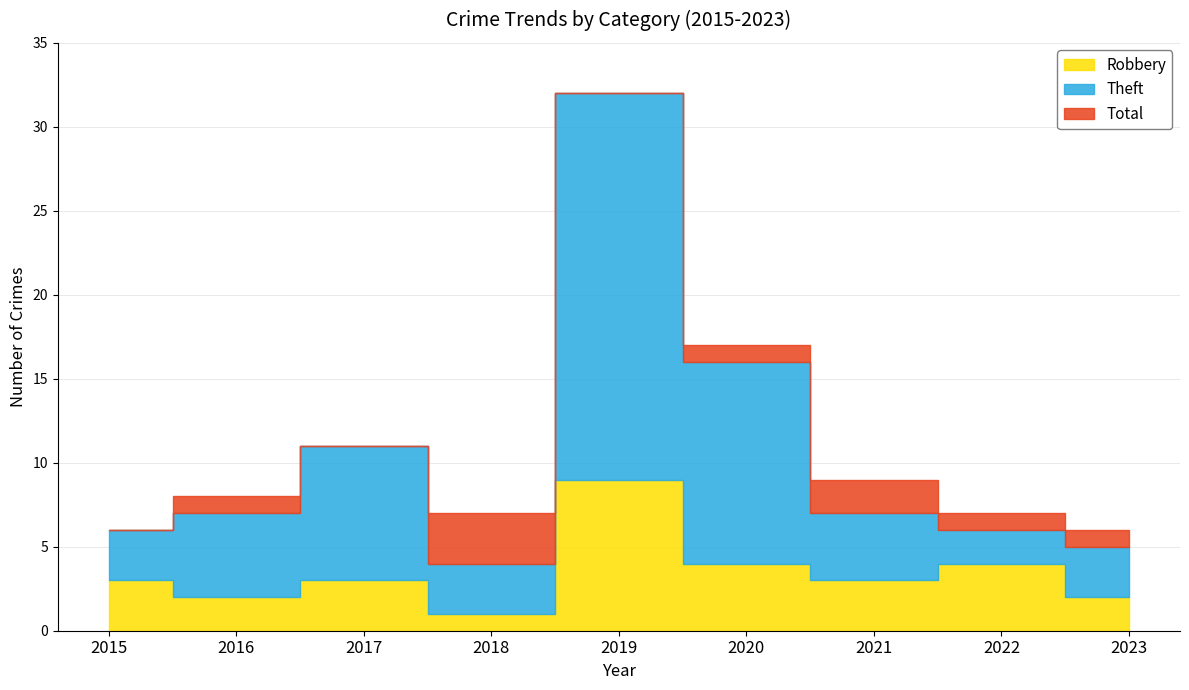

What are all the series names shown in the legend?

Robbery, Theft, Total